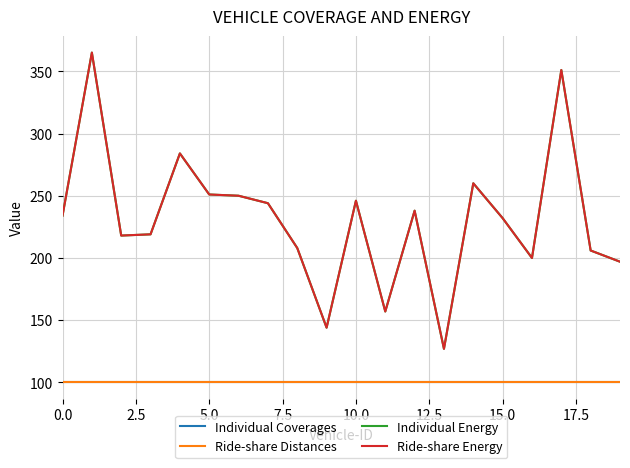

Does the chart display data point markers on the line(s)?

No